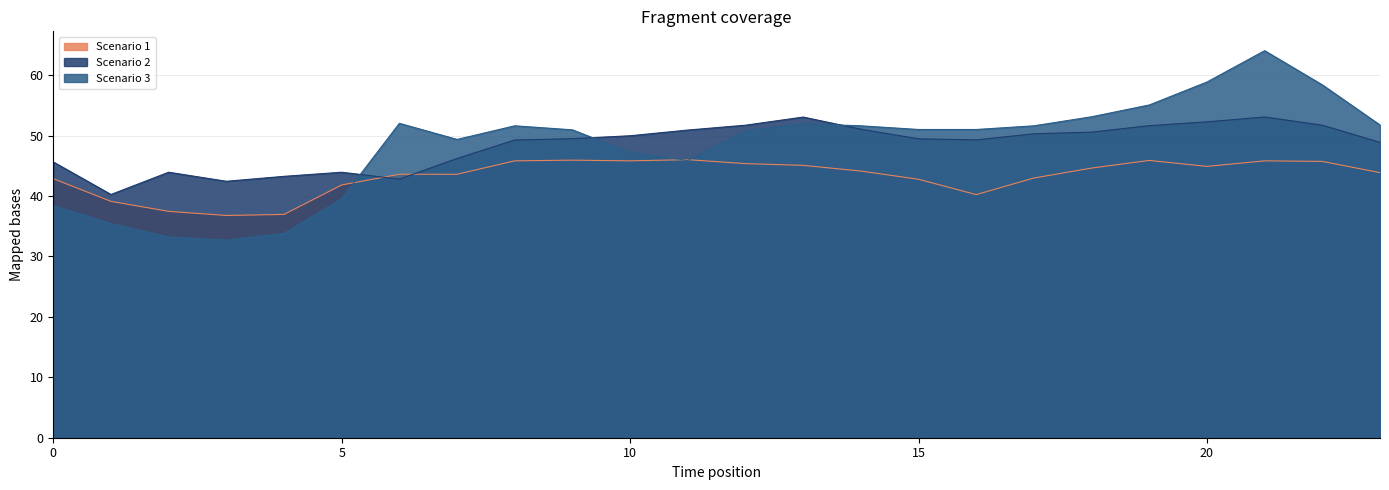

Where do Scenario 1 and Scenario 2 first cross each other?

5 and 6